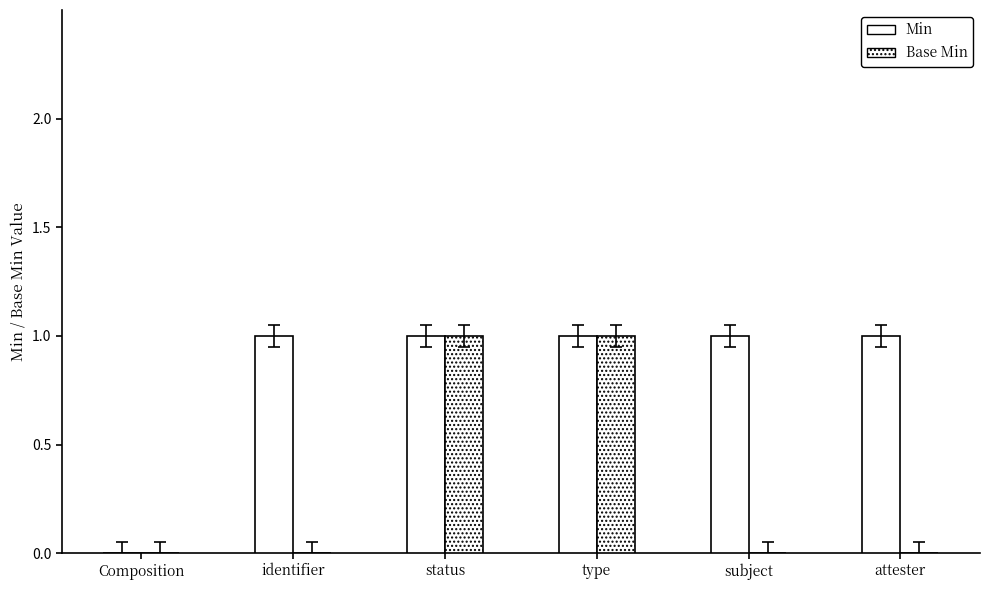

At how many categories does at least one series exceed 0?

5